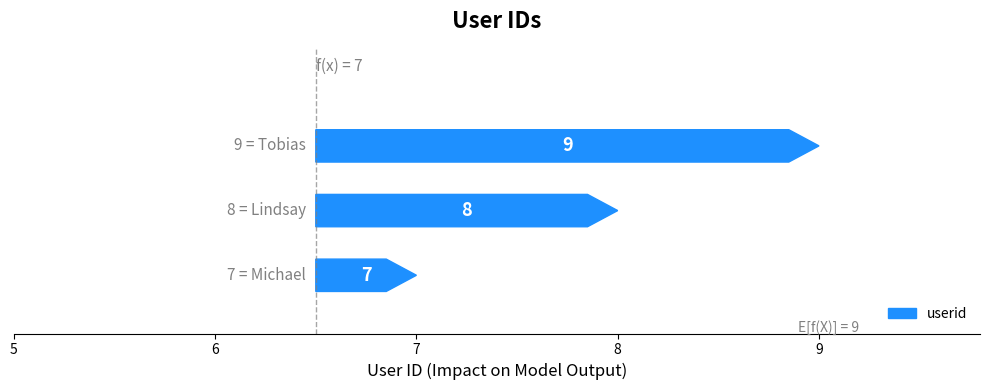

What is the label of the 1st bar from the right?

Tobias